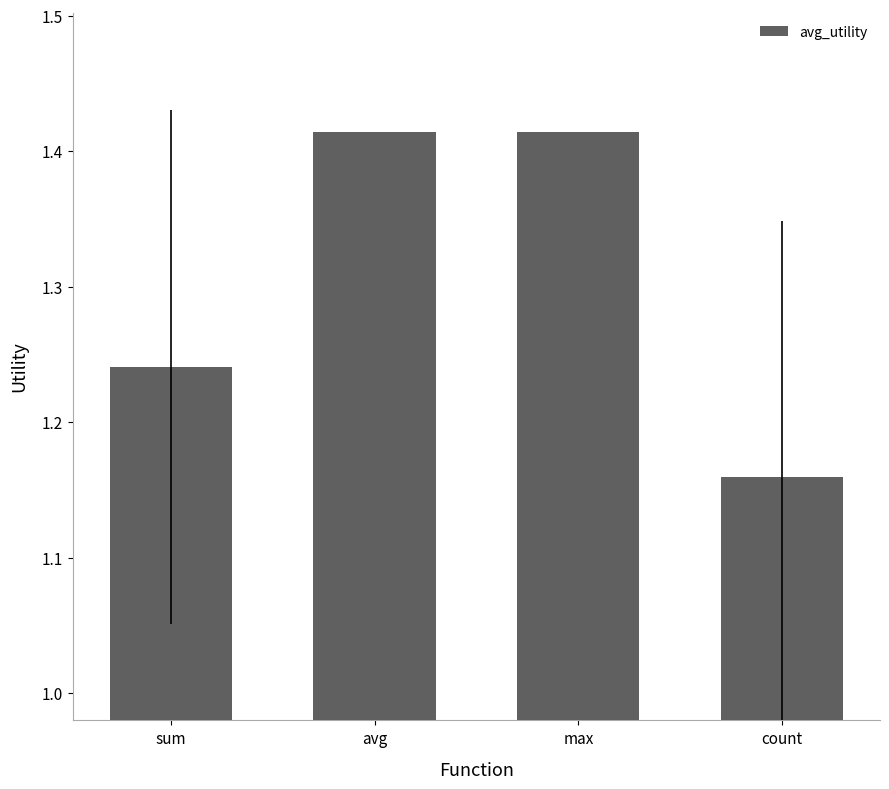

Which has a higher value, count or max?

max